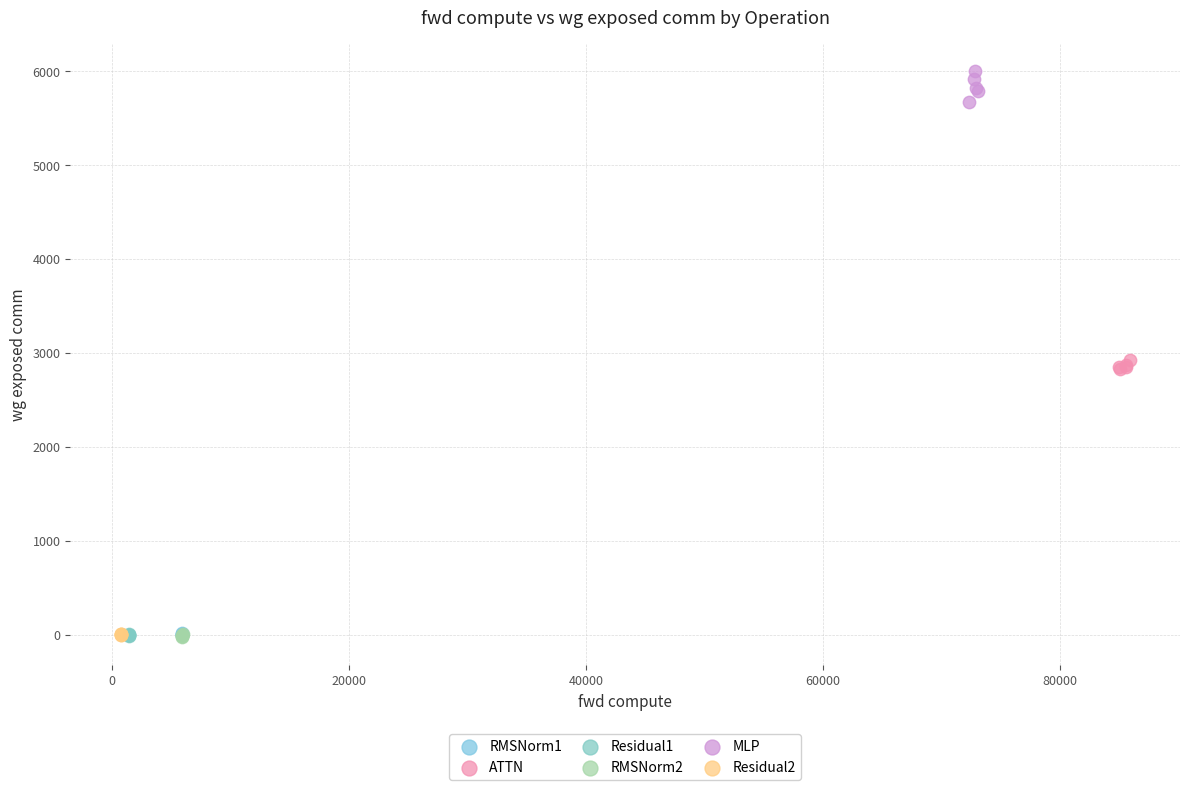

Which series reaches the maximum Y coordinate?

MLP